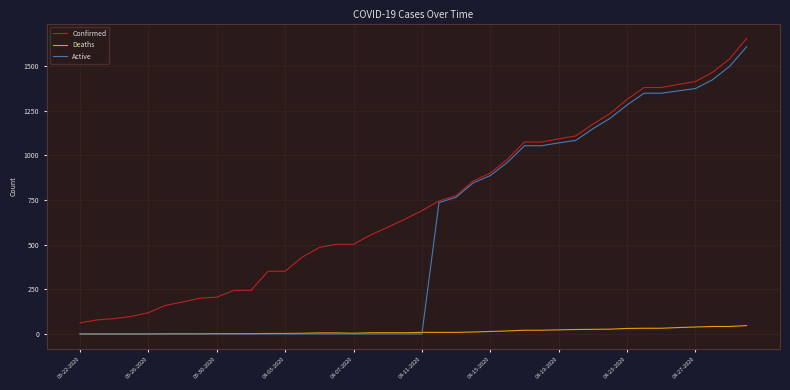

True or false: Confirmed and Deaths cross at least once.

False